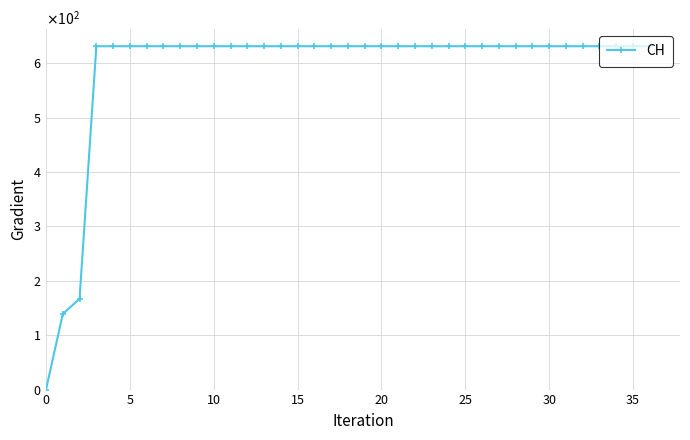

Does the chart have visible grid lines?

Yes